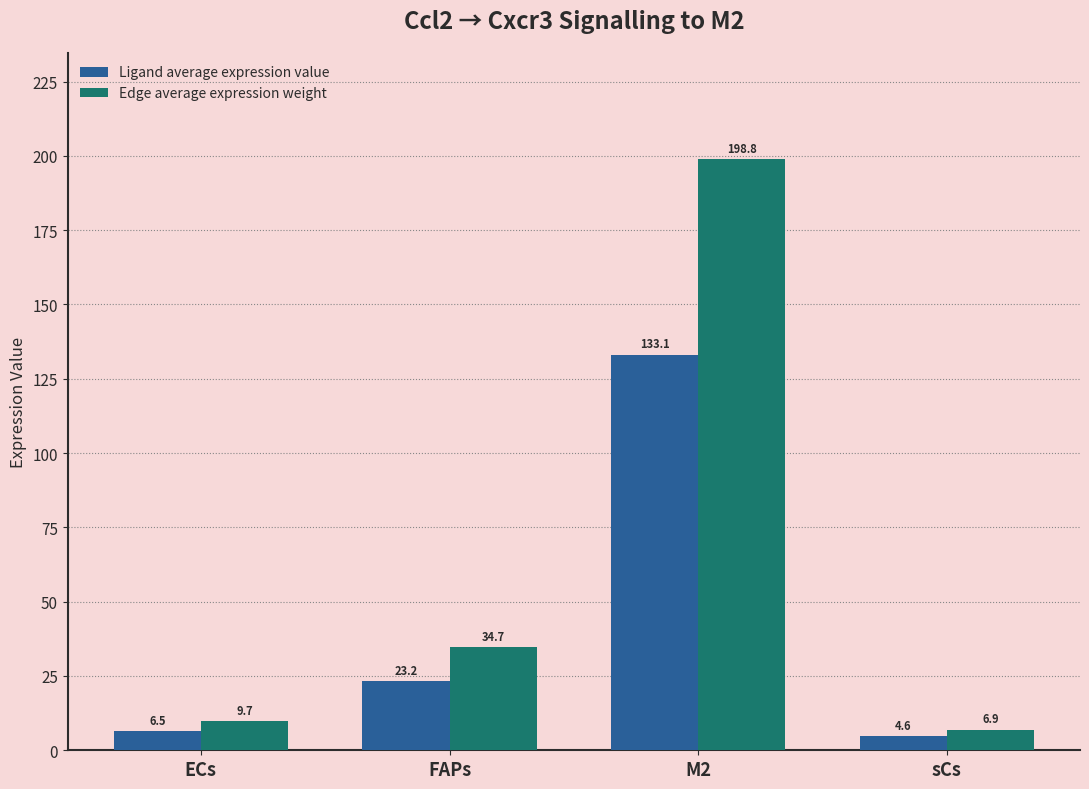

Read the Edge average expression weight value at sCs.

6.9